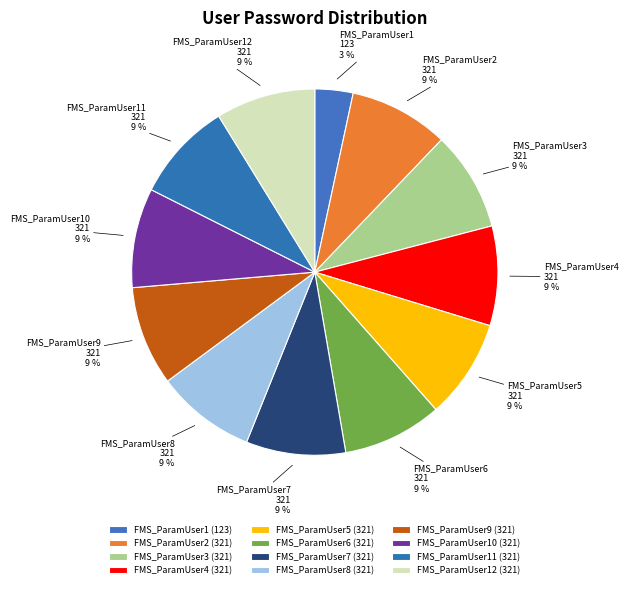

Is the sum of FMS_ParamUser6 and FMS_ParamUser12 greater than half?

No